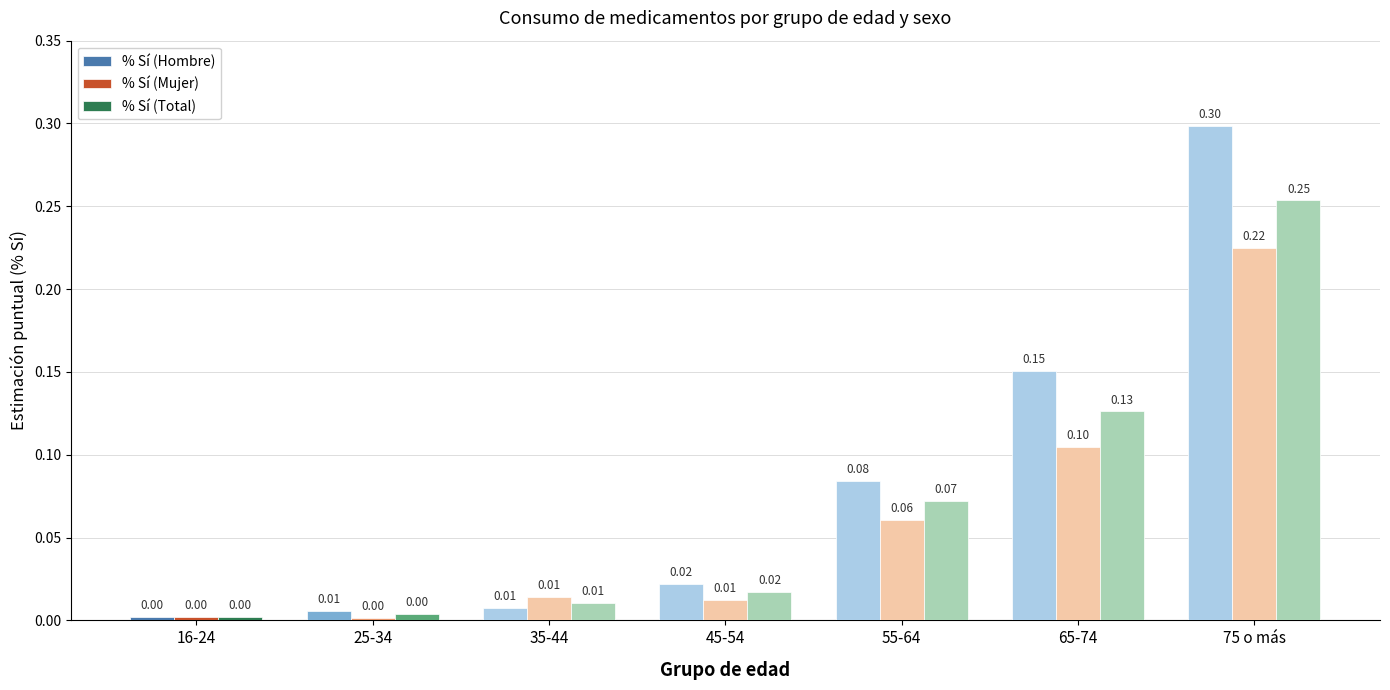

What is the sum of all % Sí (Total) values?

0.5